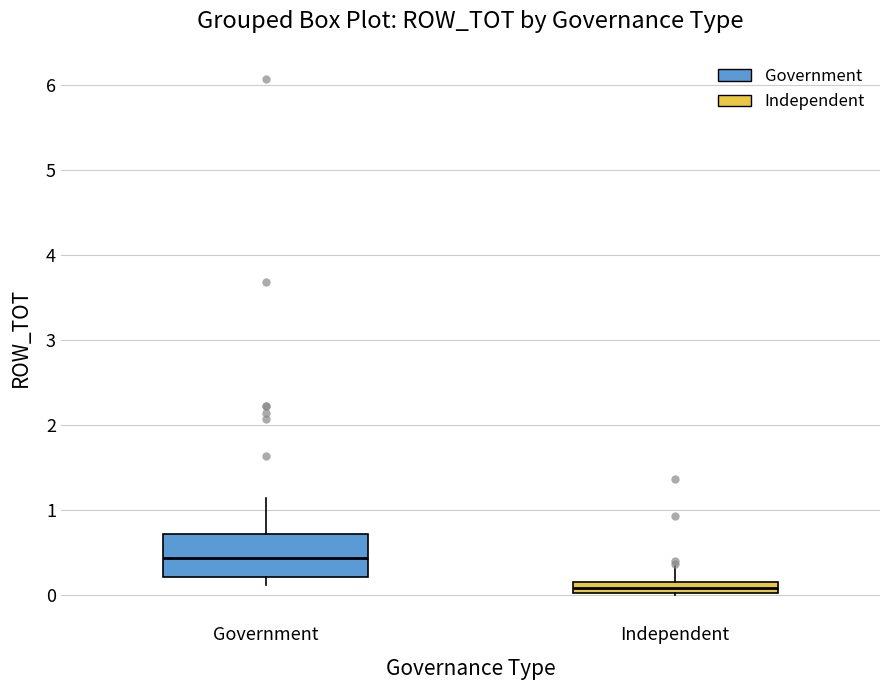

Where does the upper whisker of the box for Government end on the y-axis? The values are not printed on the chart, so give them approximately, as read against the axis.

1.1